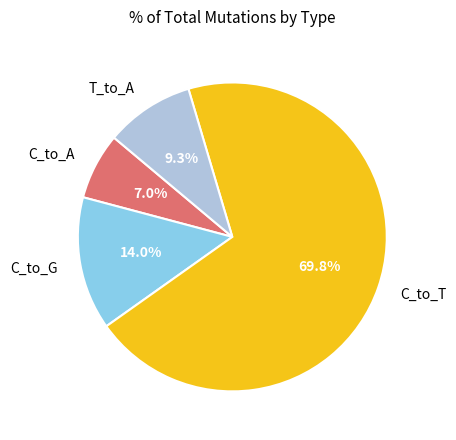

How many segments does this pie chart have?

4